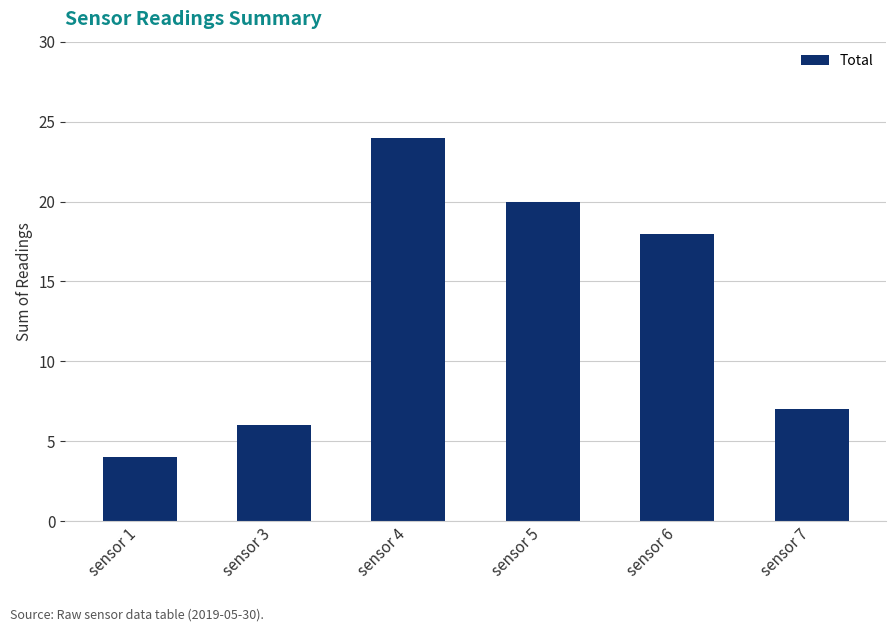

What is the minimum value shown in the chart?

4